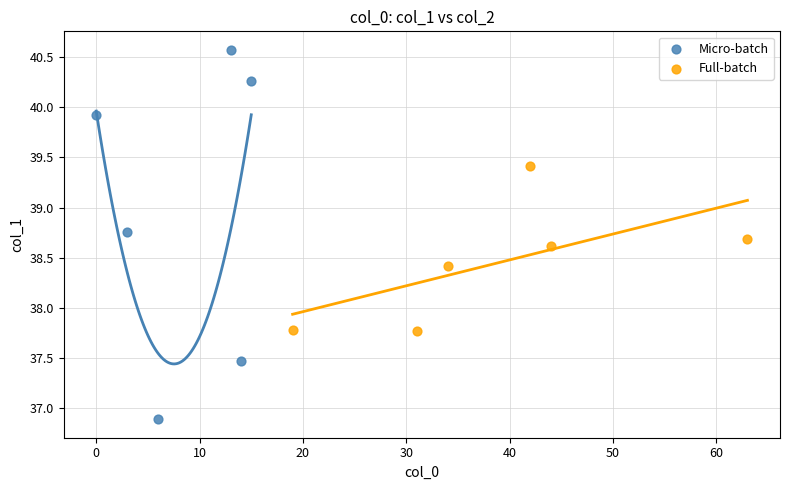

Which series has the largest Y range (max minus min)?

Micro-batch